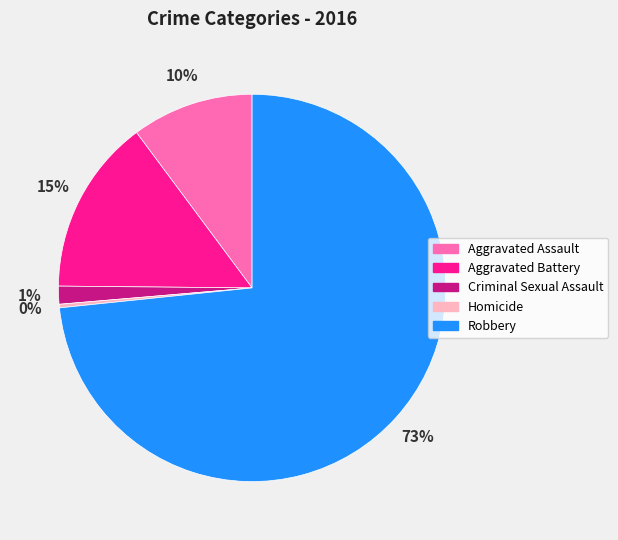

Rank the categories by value from lowest to highest.

Homicide, Criminal Sexual Assault, Aggravated Assault, Aggravated Battery, Robbery